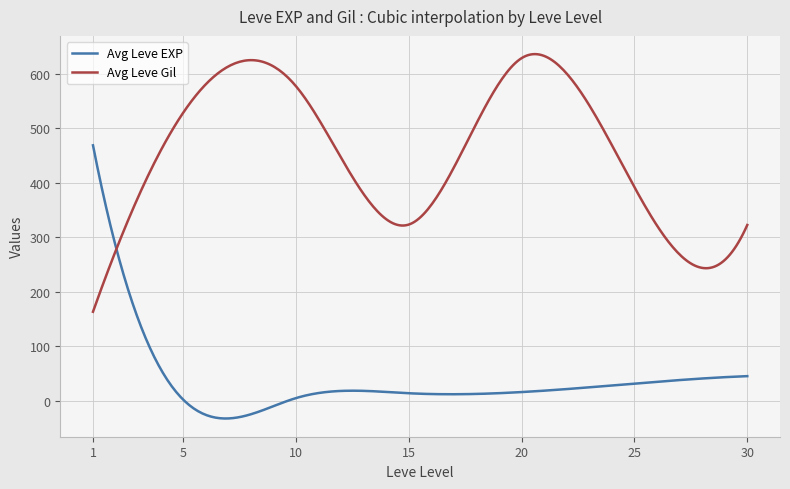

What is the highest value of the Avg Leve Gil series?

635.7